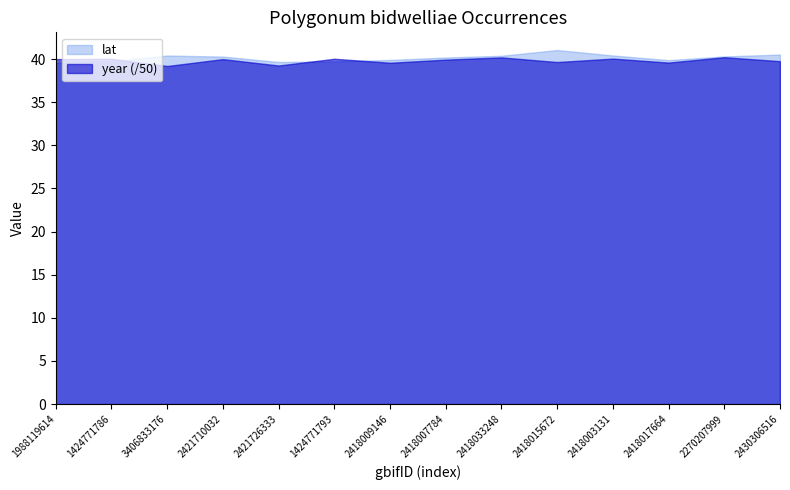

How many data points in lat are above 40?

8